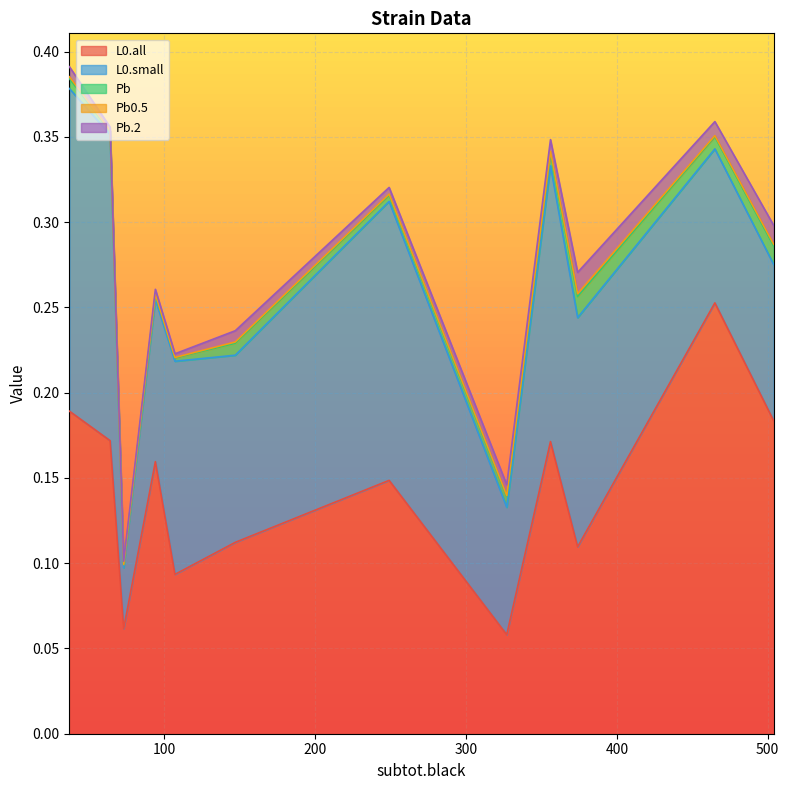

How many interior local valleys does the Pb series have?

3